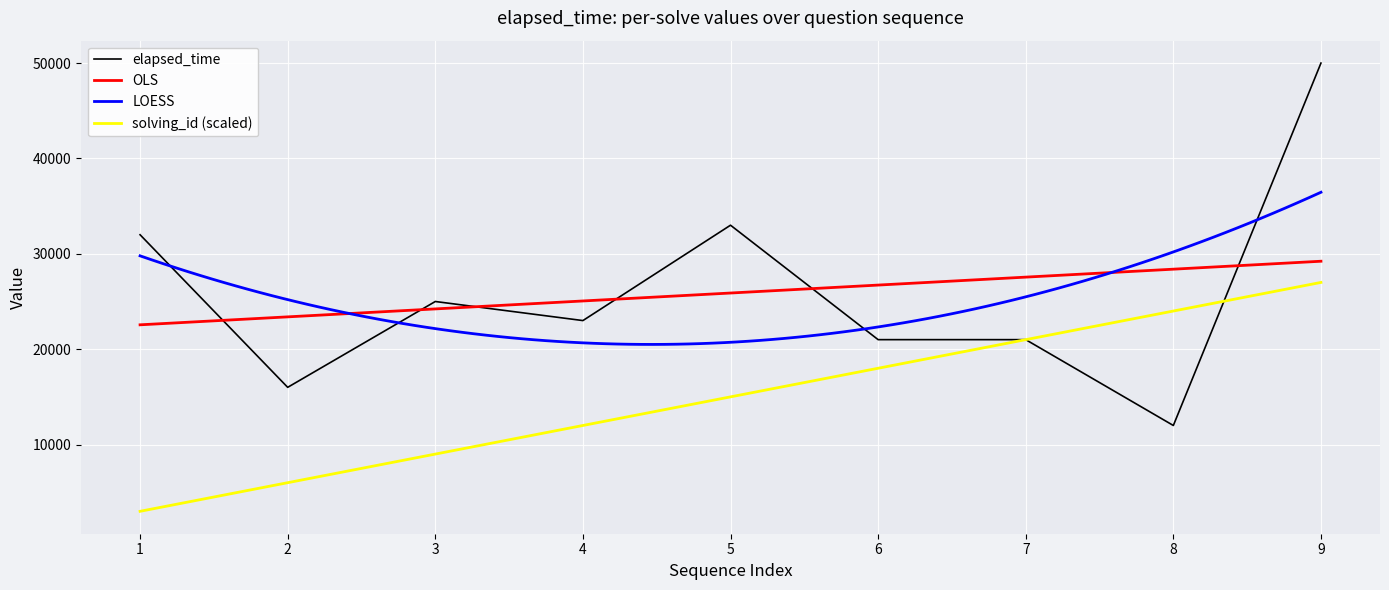

Is this an area chart (filled region under the line)?

No